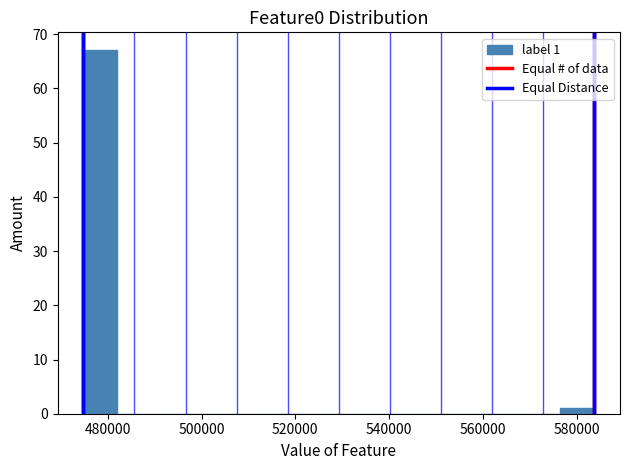

Around what value on the x-axis is the tallest bar? Give the approximate position of its centre, as read against the axis.

478000